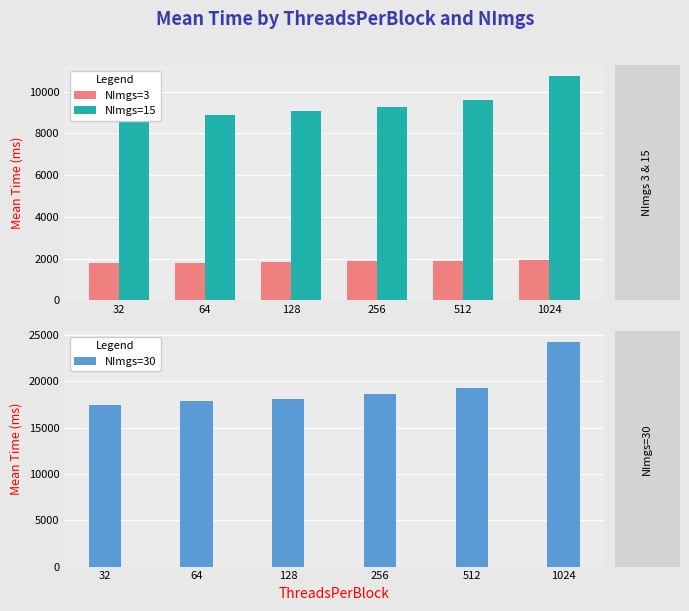

Is it true that NImgs=30 equals 8303.9 at 256?

False